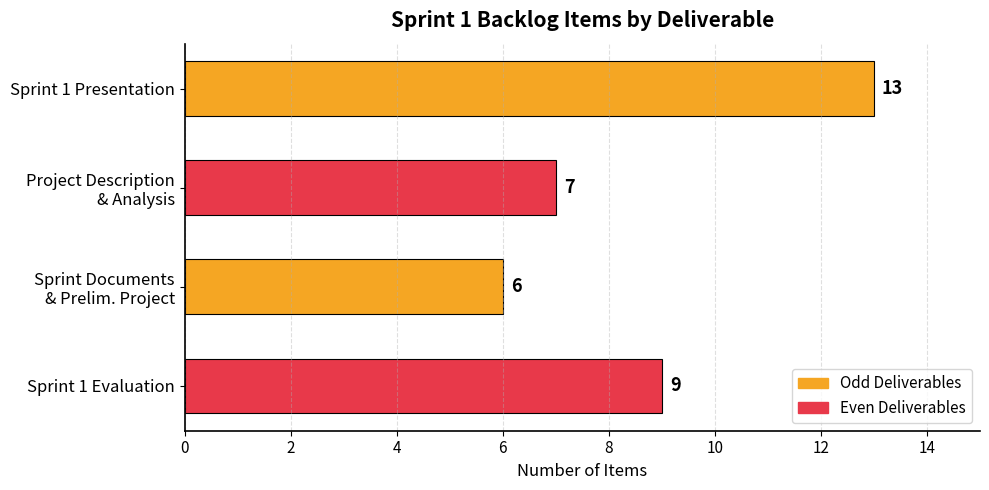

What is the minimum value shown in the chart?

6